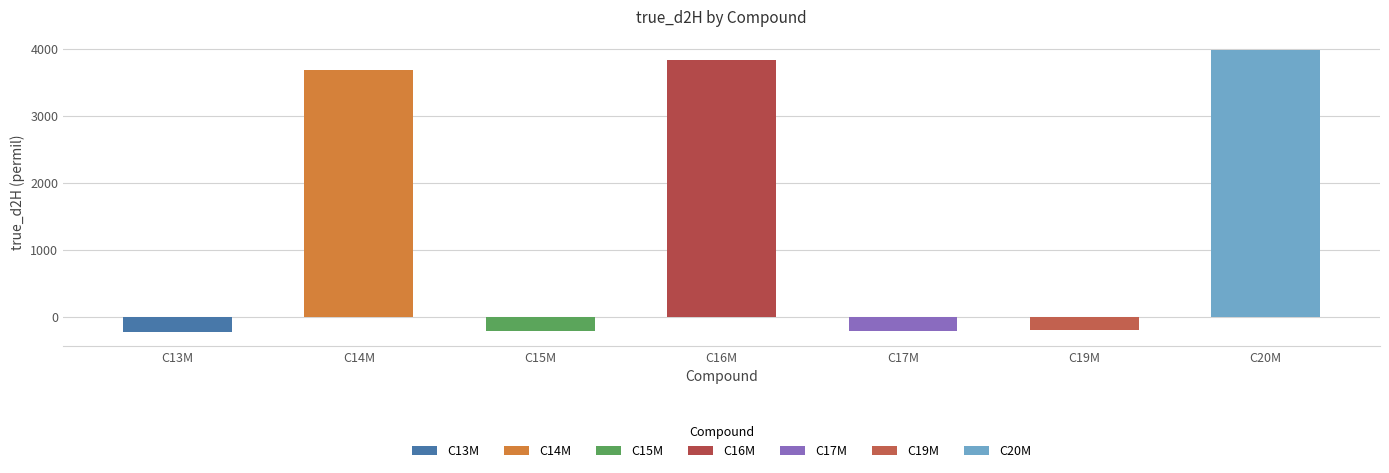

Reading left to right, extract all data points from this chart.

C13M=-234.0	C14M=3677.1	C15M=-218.9	C16M=3827.8	C17M=-212.9	C19M=-202.7	C20M=3972.1